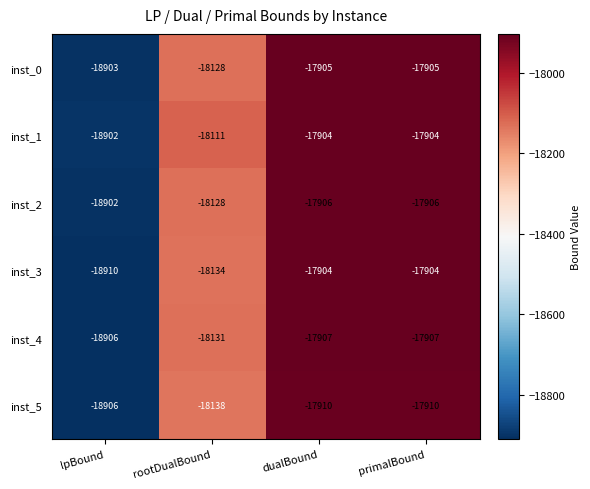

Between lpBound and dualBound, which series saw the biggest shift?

inst_3